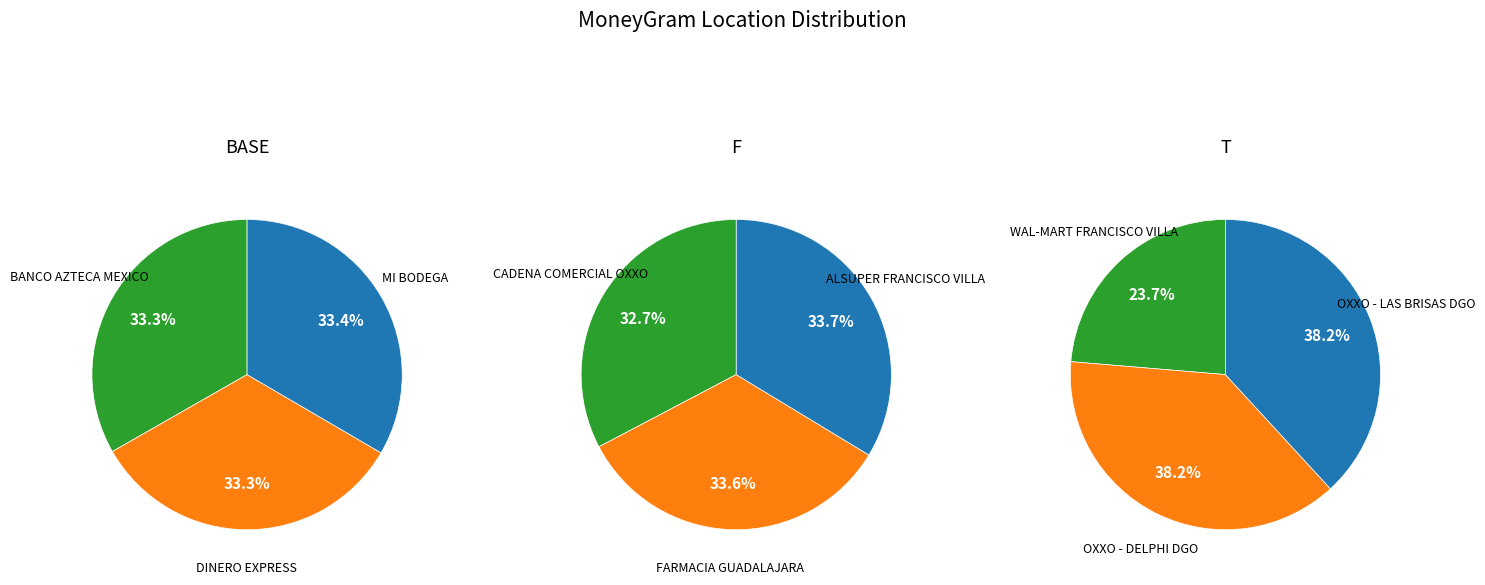

Does FARMACIA GUADALAJARA - #2553 - DURANGO represent more than half of the total?

No